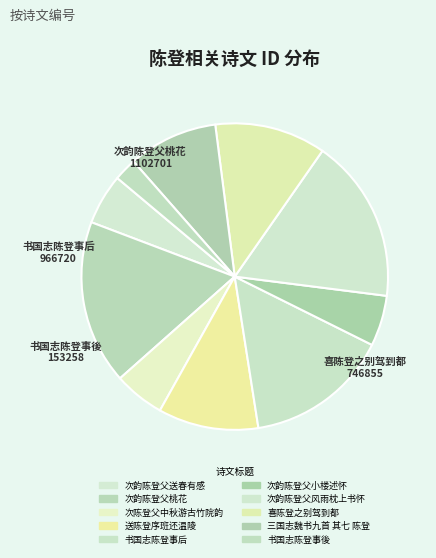

Count the number of slices in the pie.

10